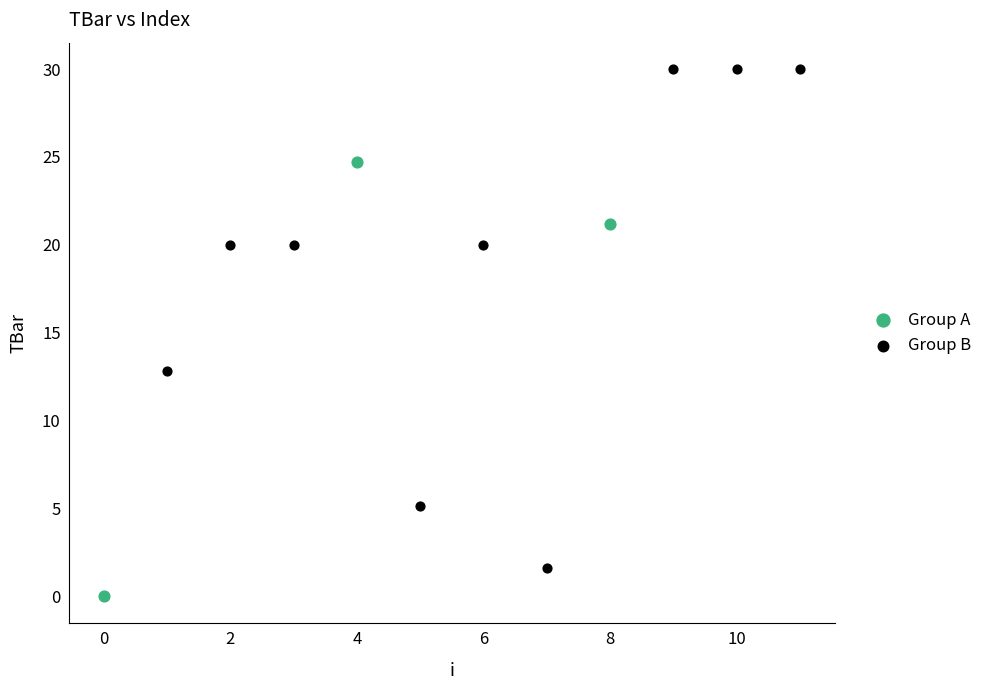

What are all the series names shown in the legend?

Group A, Group B